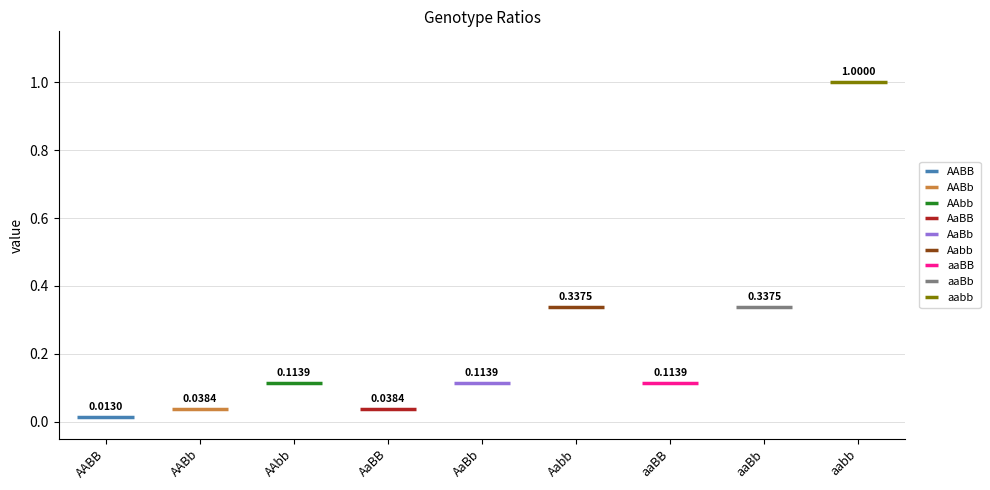

Between aaBb and aaBB, which is larger?

aaBb